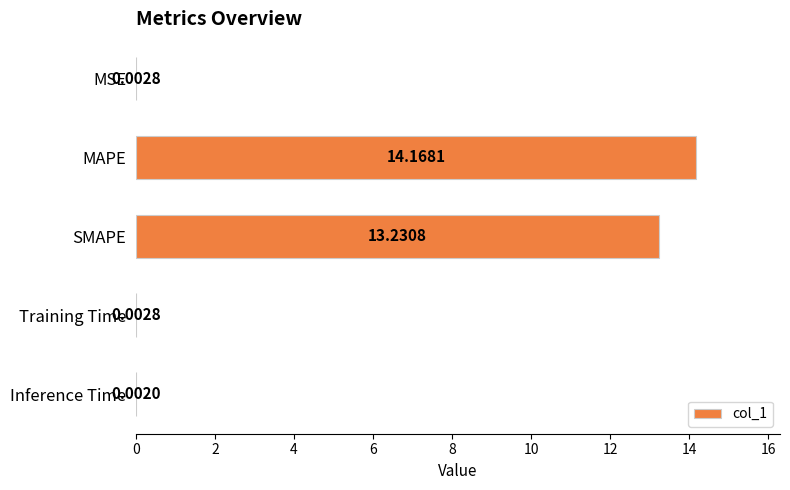

What is the maximum value shown in the chart?

14.2